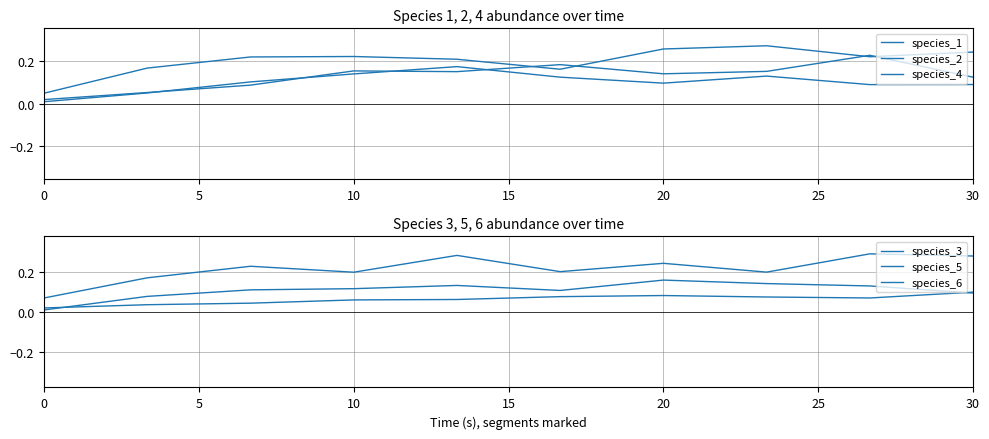

Reading left to right, list all the values displayed in this chart.

species_1: 0.1	0.2	0.2	0.2	0.2	0.2	0.3	0.3	0.2	0.2
species_2: 0.0	0.1	0.1	0.1	0.2	0.1	0.1	0.1	0.1	0.1
species_4: 0.0	0.1	0.1	0.2	0.2	0.2	0.1	0.2	0.2	0.1
species_3: 0.0	0.0	0.0	0.1	0.1	0.1	0.1	0.1	0.1	0.1
species_5: 0.1	0.2	0.2	0.2	0.3	0.2	0.2	0.2	0.3	0.3
species_6: 0.0	0.1	0.1	0.1	0.1	0.1	0.2	0.1	0.1	0.1